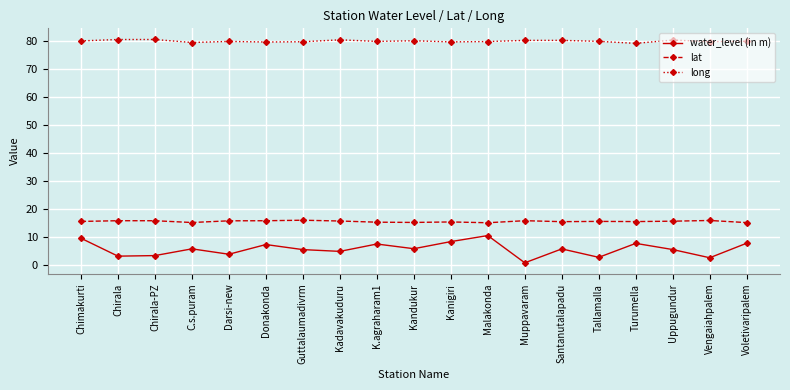

At how many categories does at least one series exceed 15?

19